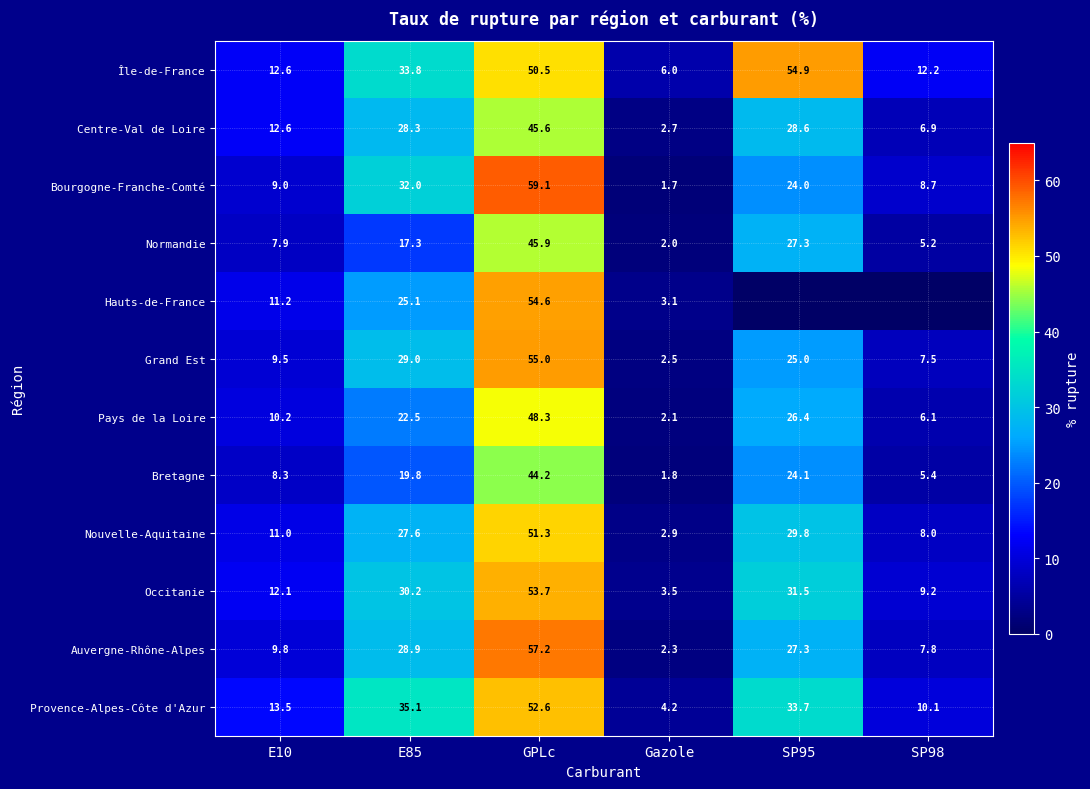

Count the number of categories in the chart.

6